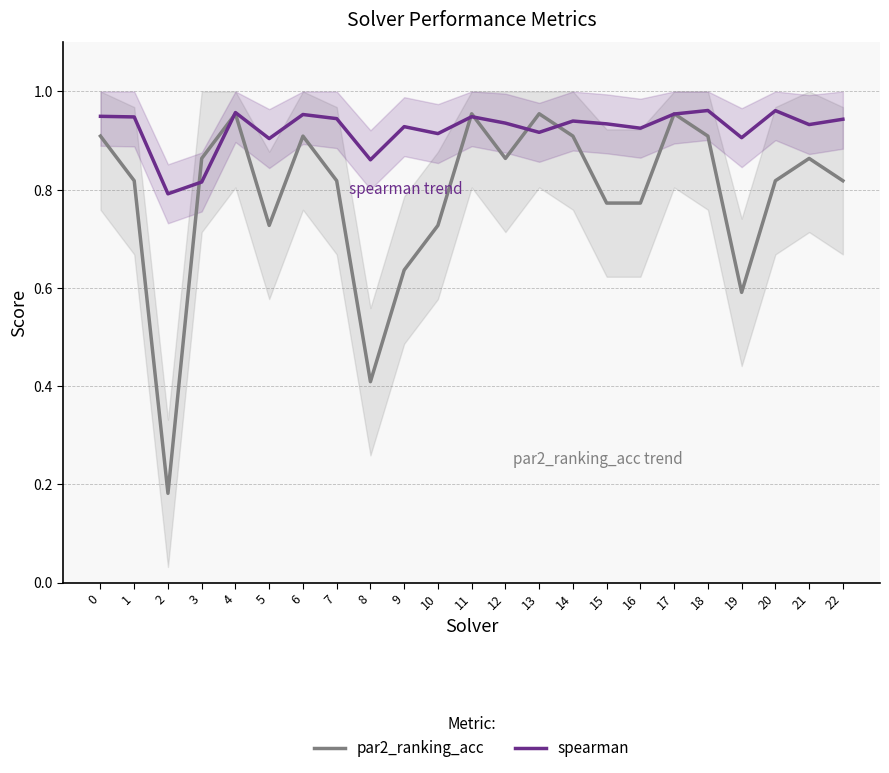

How many lines are shown in the chart?

2